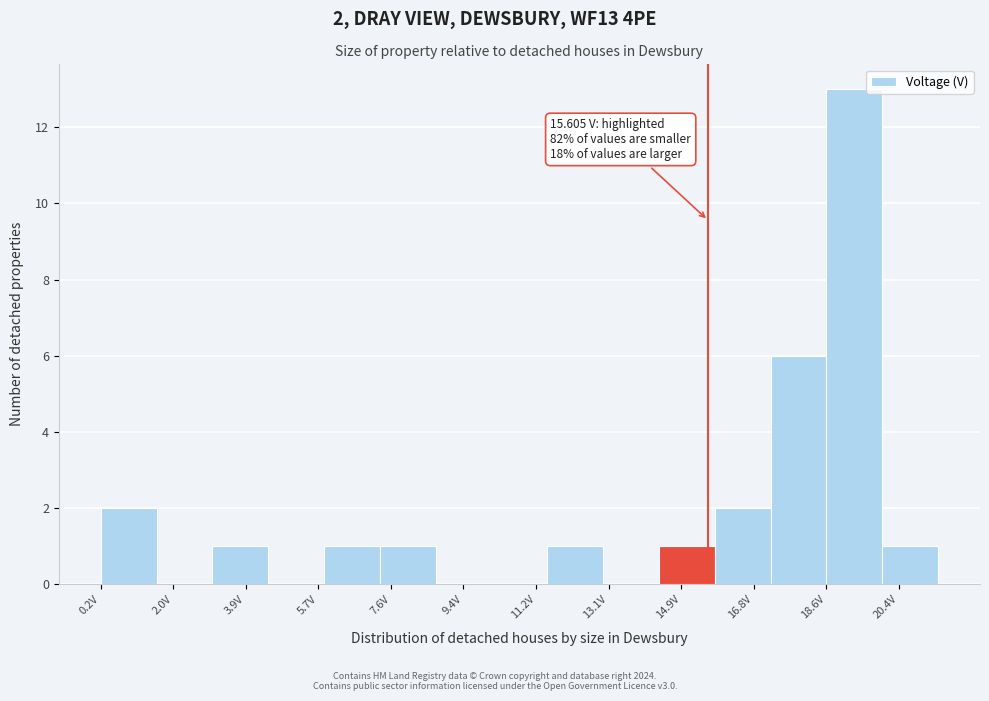

Over which range of the x-axis is the bar tallest?

18.6 to 20.0